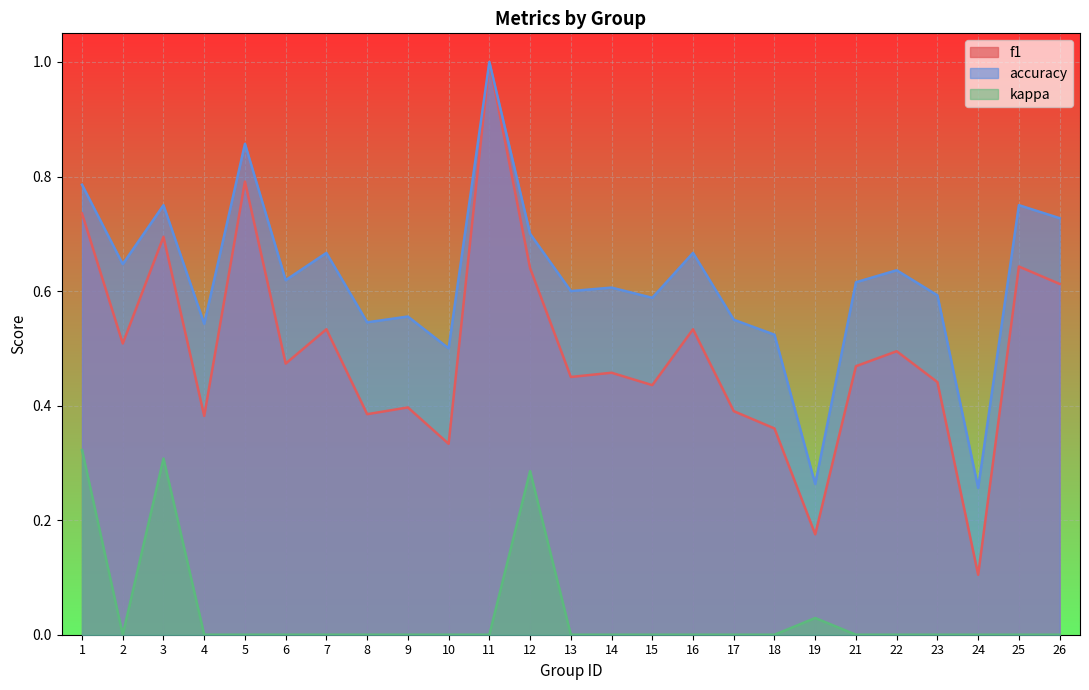

Is the value of f1 at 7 greater than the value of kappa at 1?

Yes